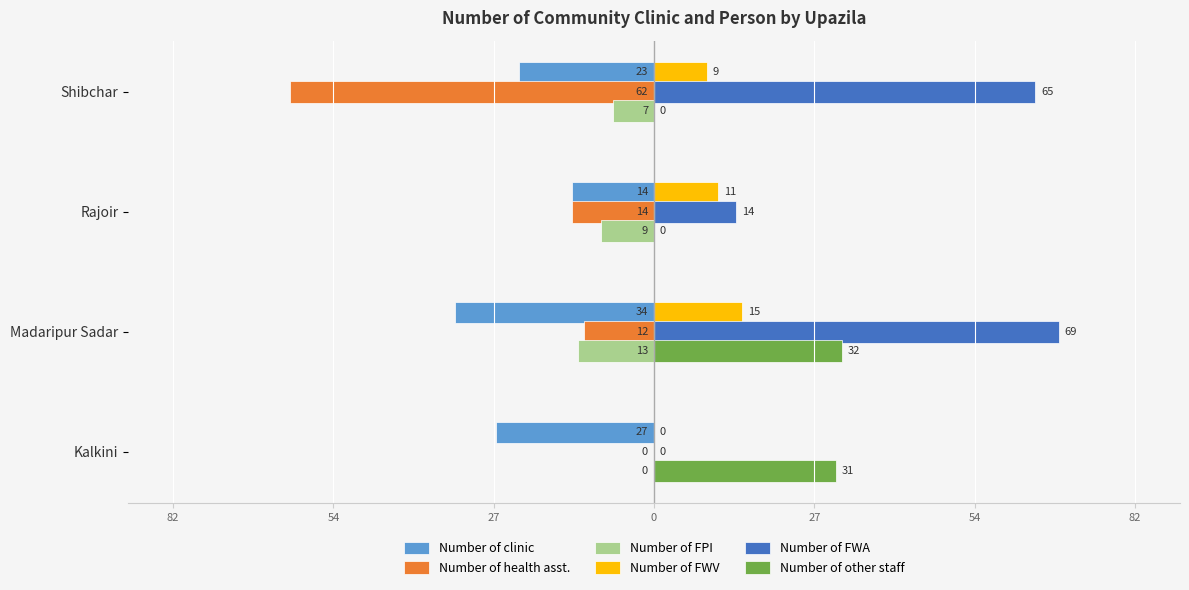

Rank the series by their maximum value, from highest to lowest.

Number of FWA, Number of other staff, Number of FWV, Number of health asst., Number of FPI, Number of clinic